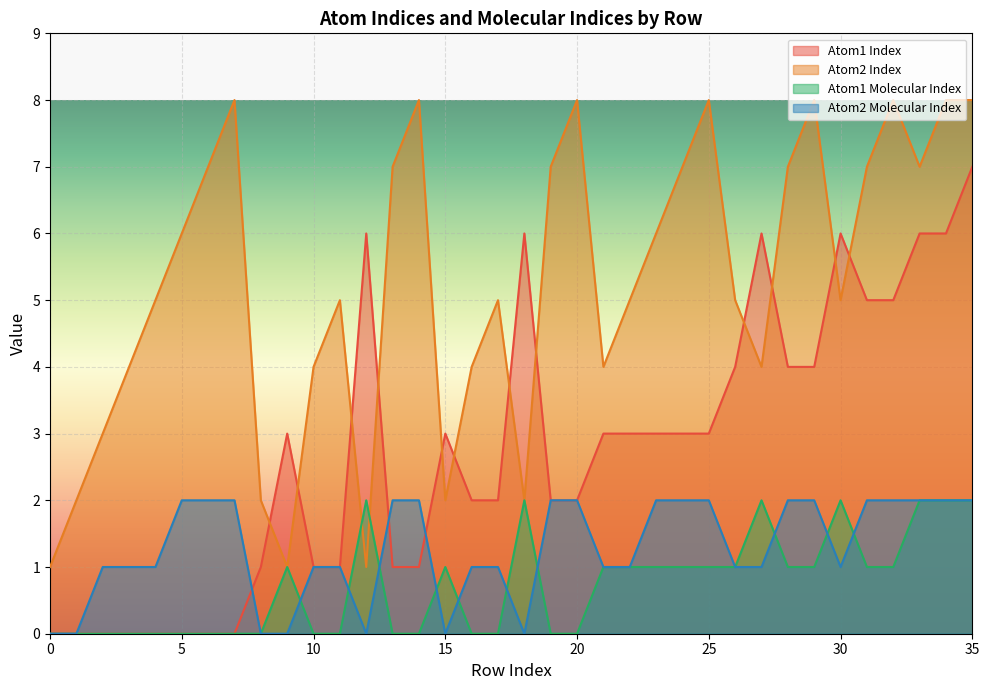

The value of Atom2 Molecular Index at 20 is 2. True or false?

True